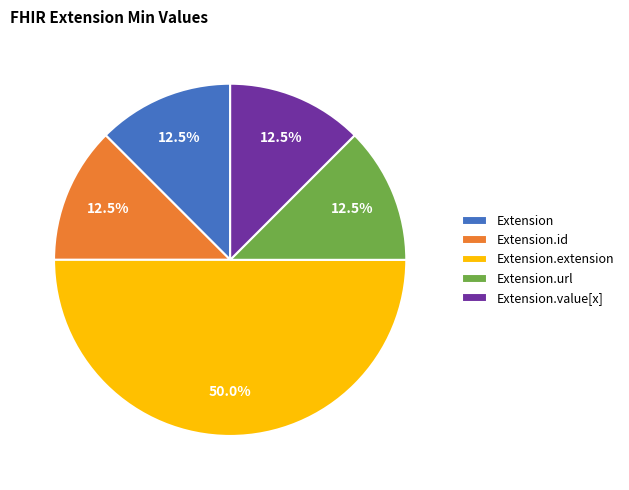

Does Extension.url represent more than half of the total?

No